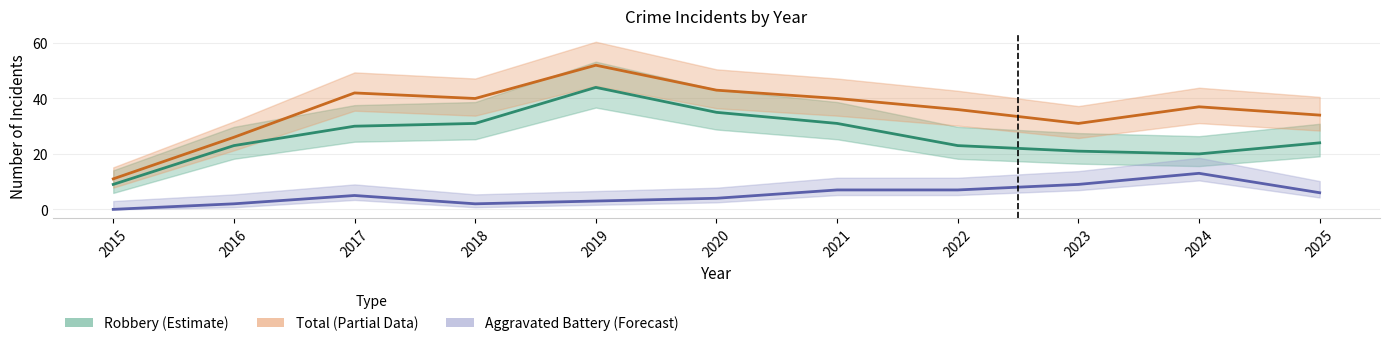

True or false: Aggravated Battery (Forecast) and Robbery (Estimate) cross at least once.

False